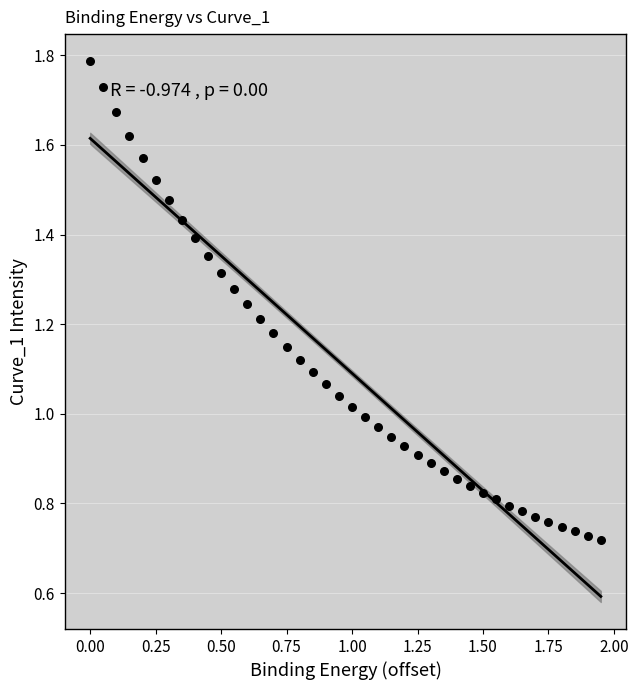

How many data points are displayed?

40